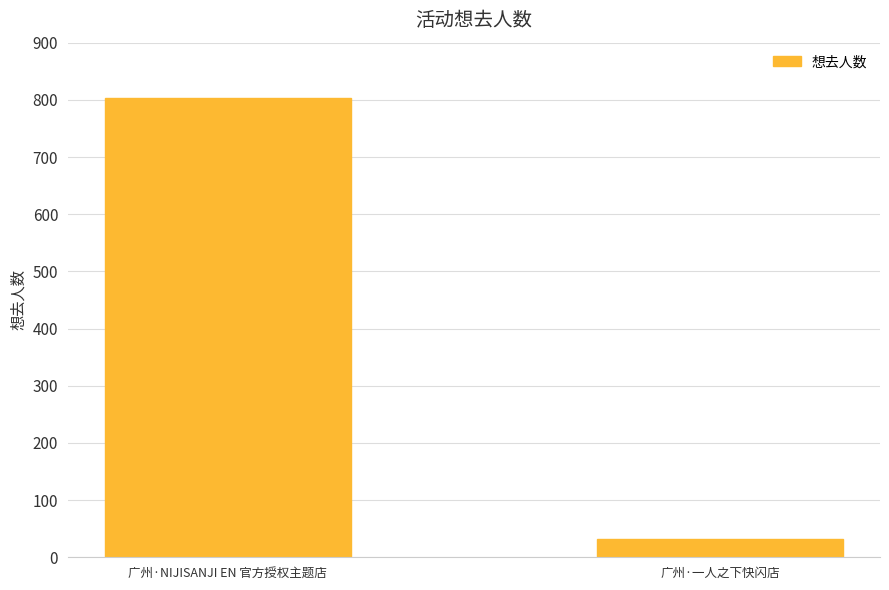

What is the difference between the values at 广州·NIJISANJI EN 官方授权主题店 and 广州·一人之下快闪店?

771